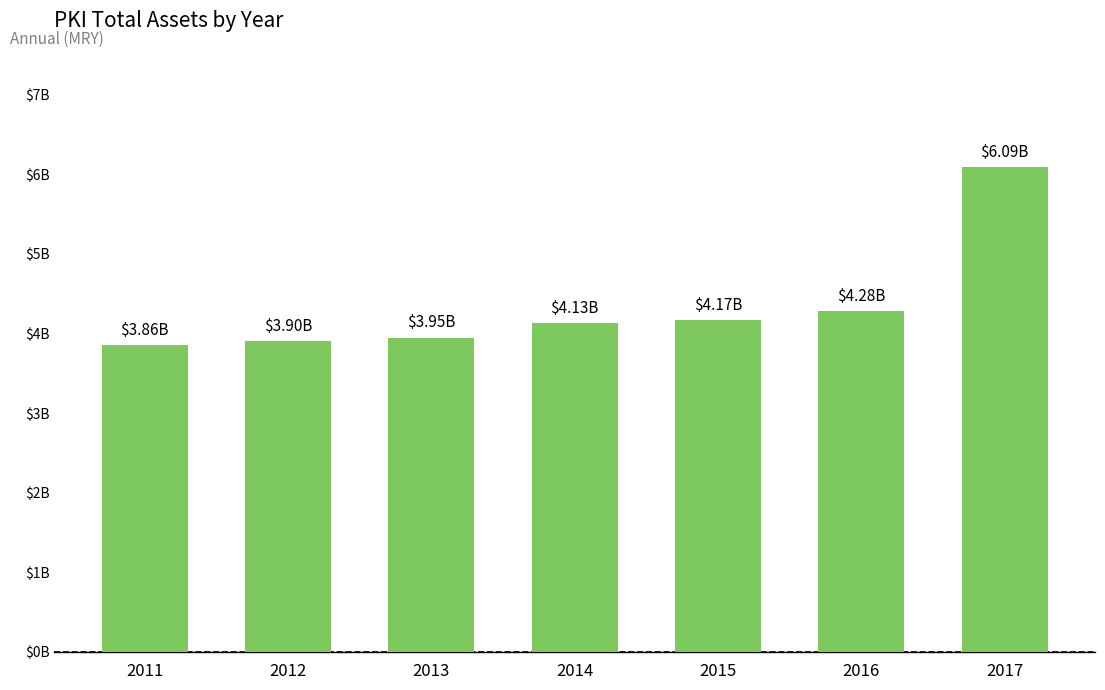

Are the bars horizontal?

No